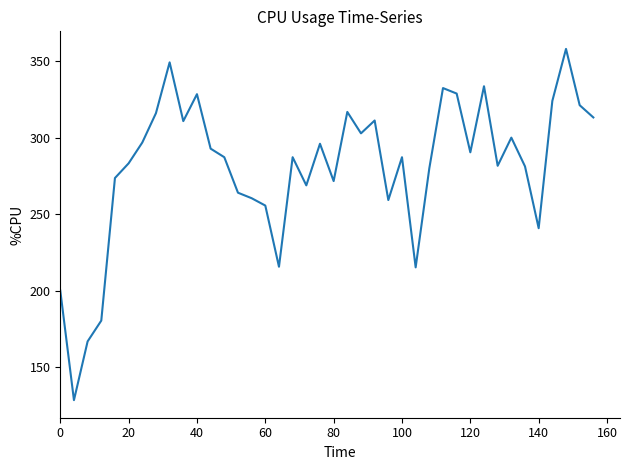

What is the smallest value displayed?

128.4